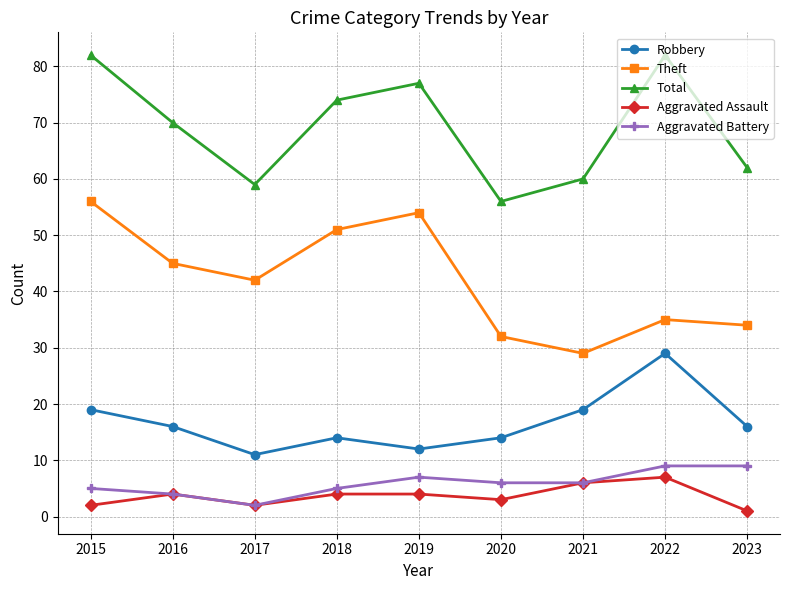

At which category does Theft reach its first local valley?

2017